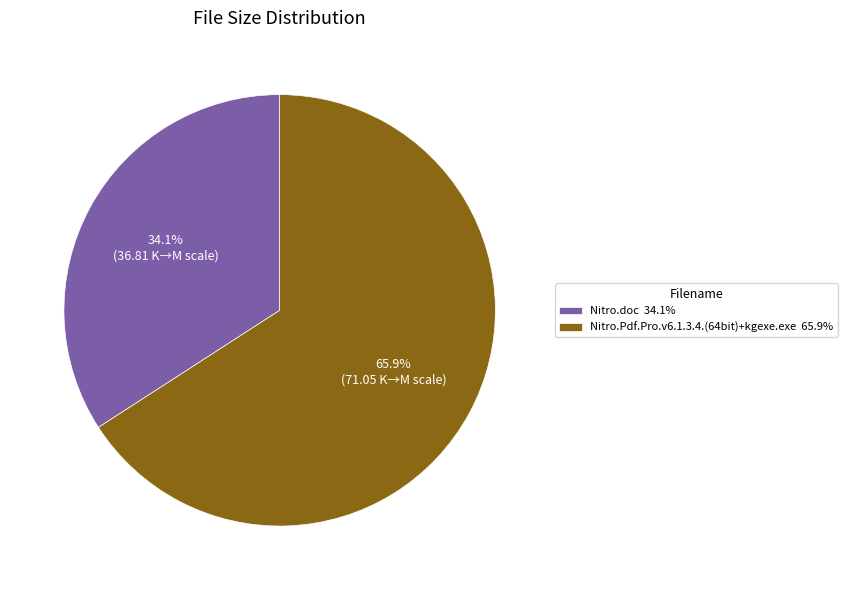

Which category has the biggest portion of the pie?

Nitro.Pdf.Pro.v6.1.3.4.(64bit)+kgexe.exe